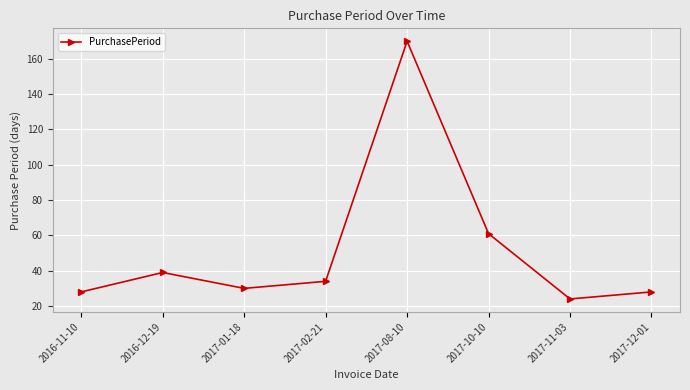

Which has a higher value, 2017-11-03 or 2017-08-10?

2017-08-10